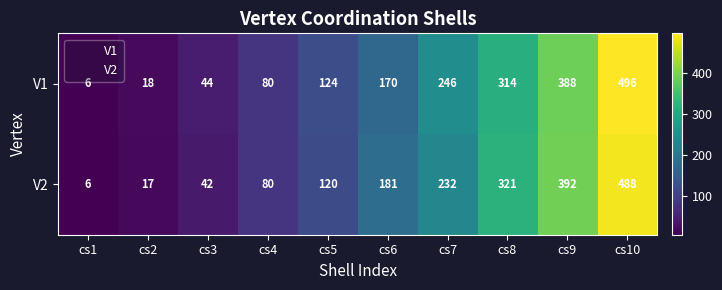

Rank the series at cs9 from lowest to highest value.

V1, V2